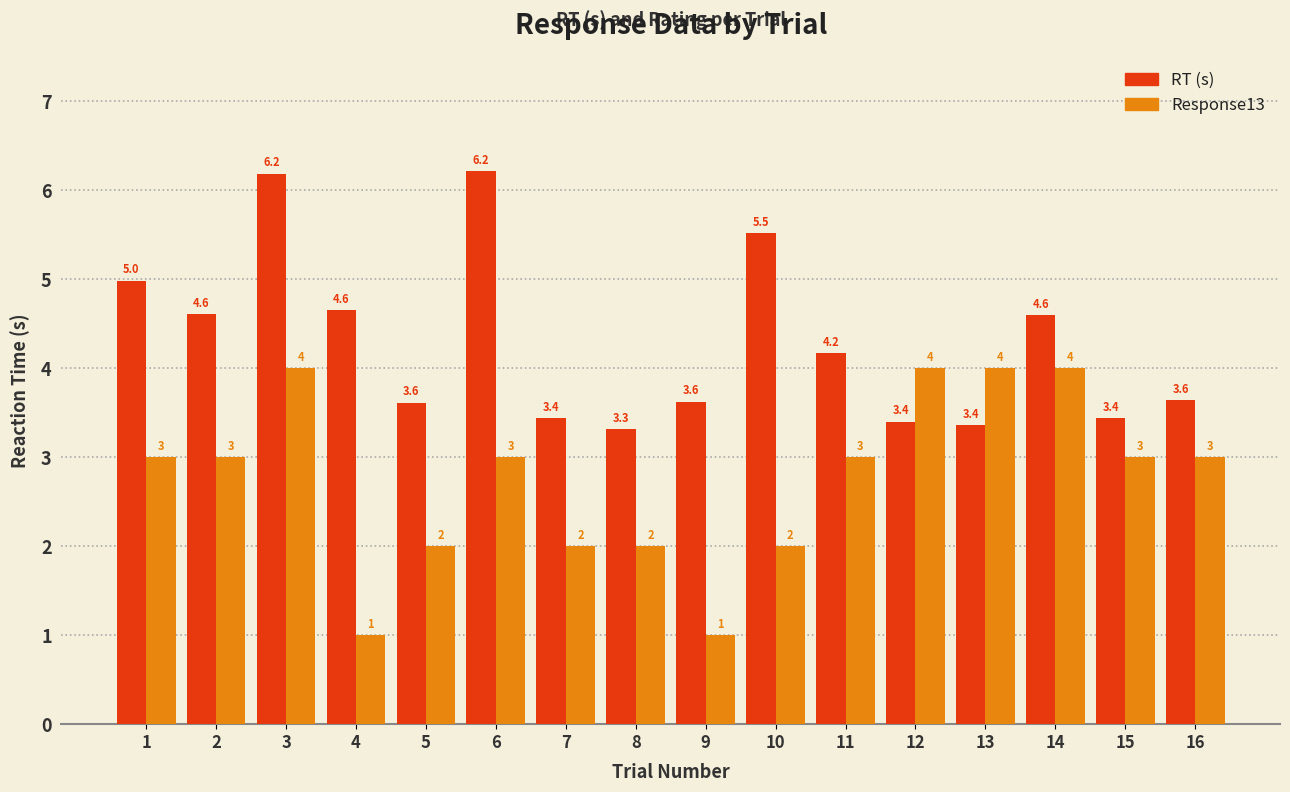

Which series changed the most between 2 and 12?

RT (s)